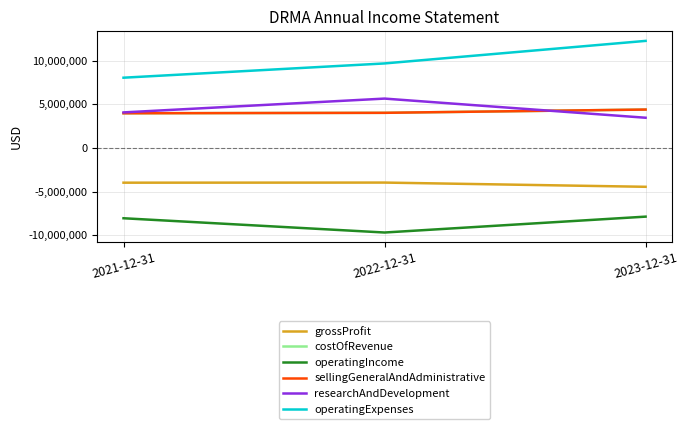

Rank the categories by sellingGeneralAndAdministrative value from highest to lowest.

2023-12-31, 2022-12-31, 2021-12-31